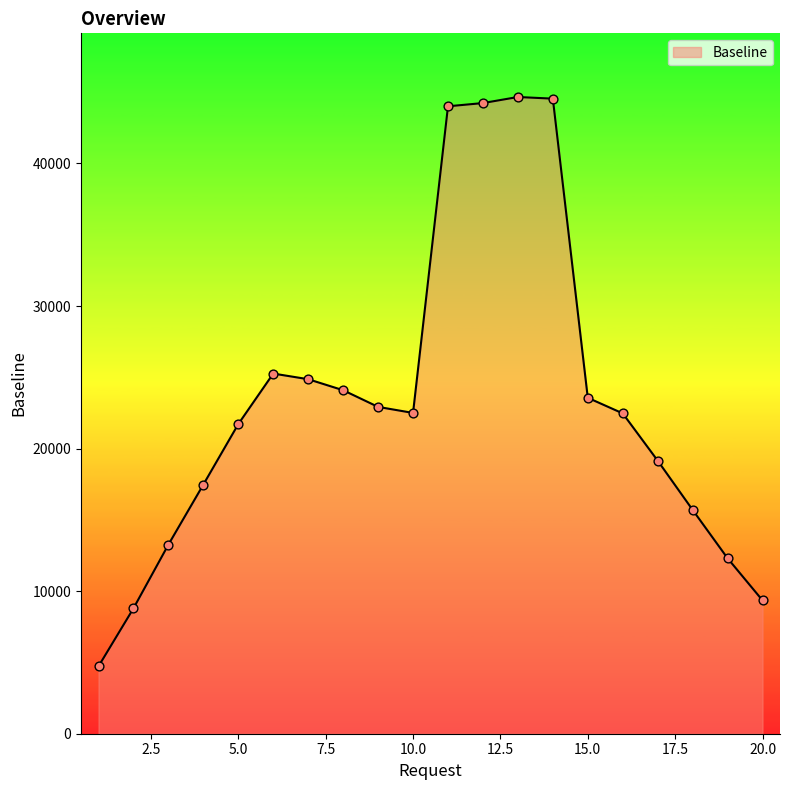

What is the minimum value shown in the chart?

4727